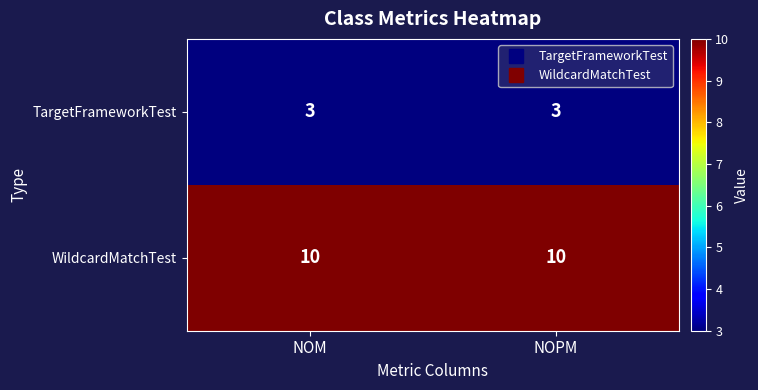

Which series has the largest total across all categories?

WildcardMatchTest